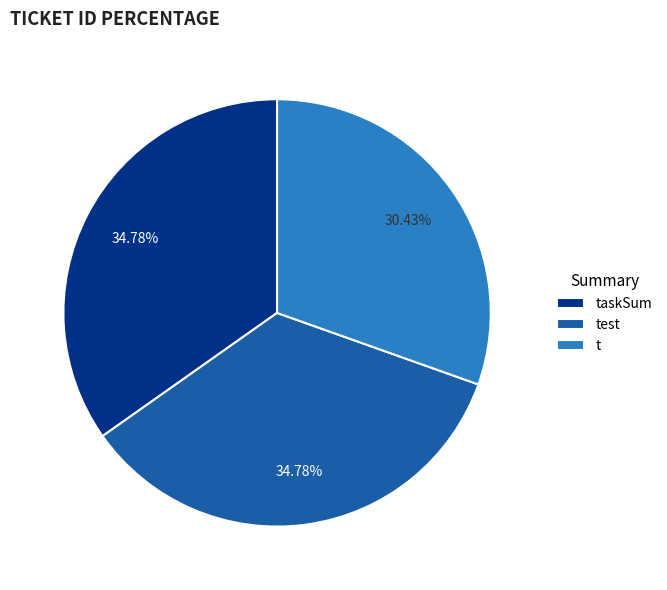

To the nearest percent, what percentage of the pie is t?

30%